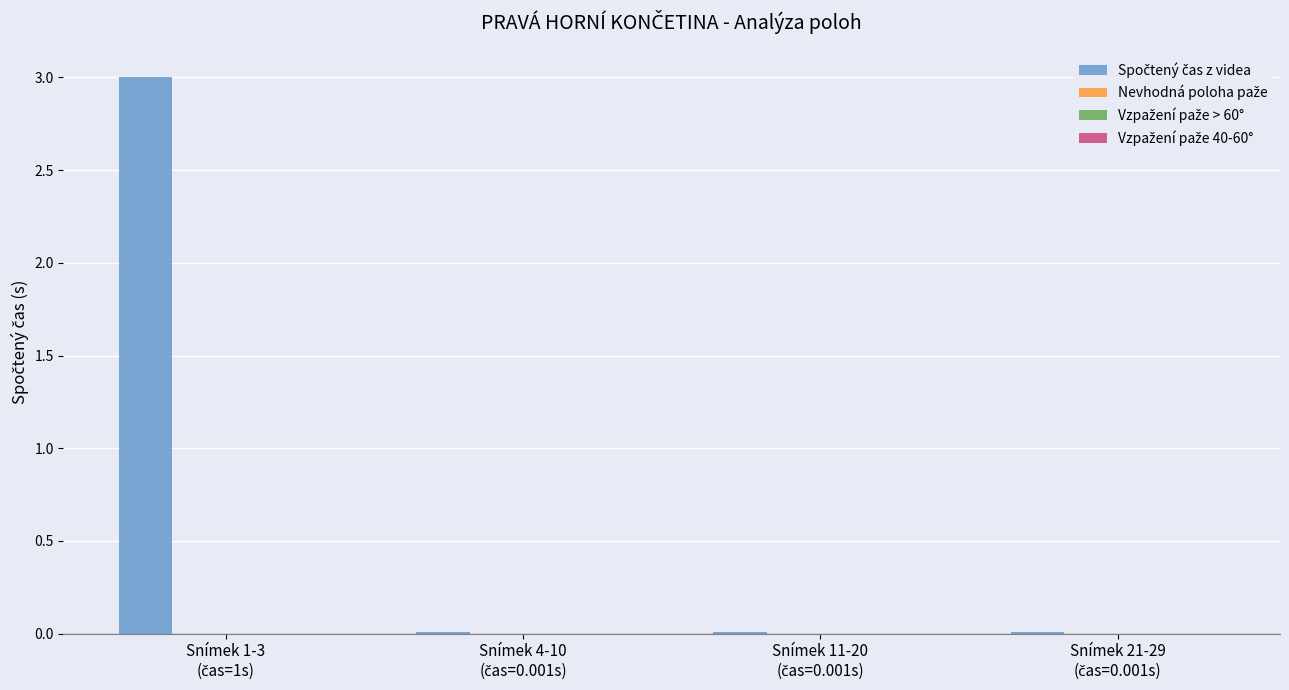

What is the maximum value shown in the chart?

3.0